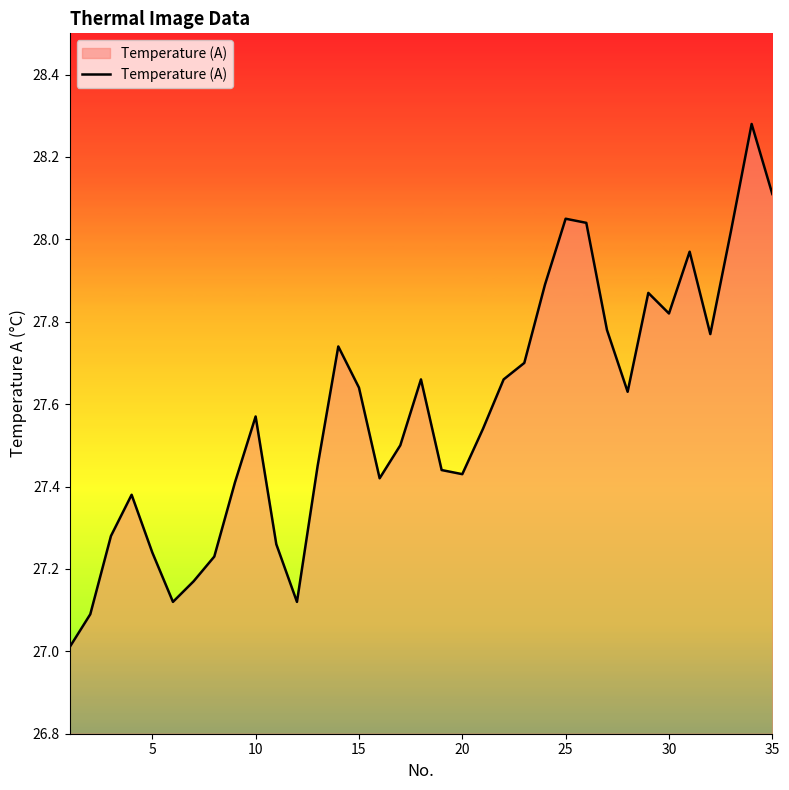

The chart shows a value of 11.2 at 10. True or false?

False